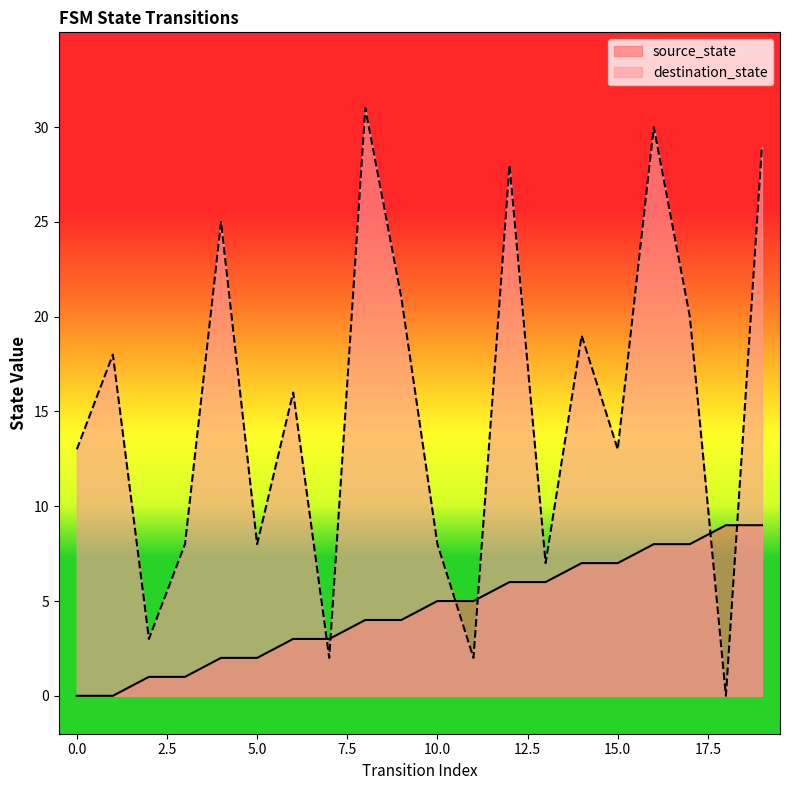

At which category is the sum across all series the highest?

16